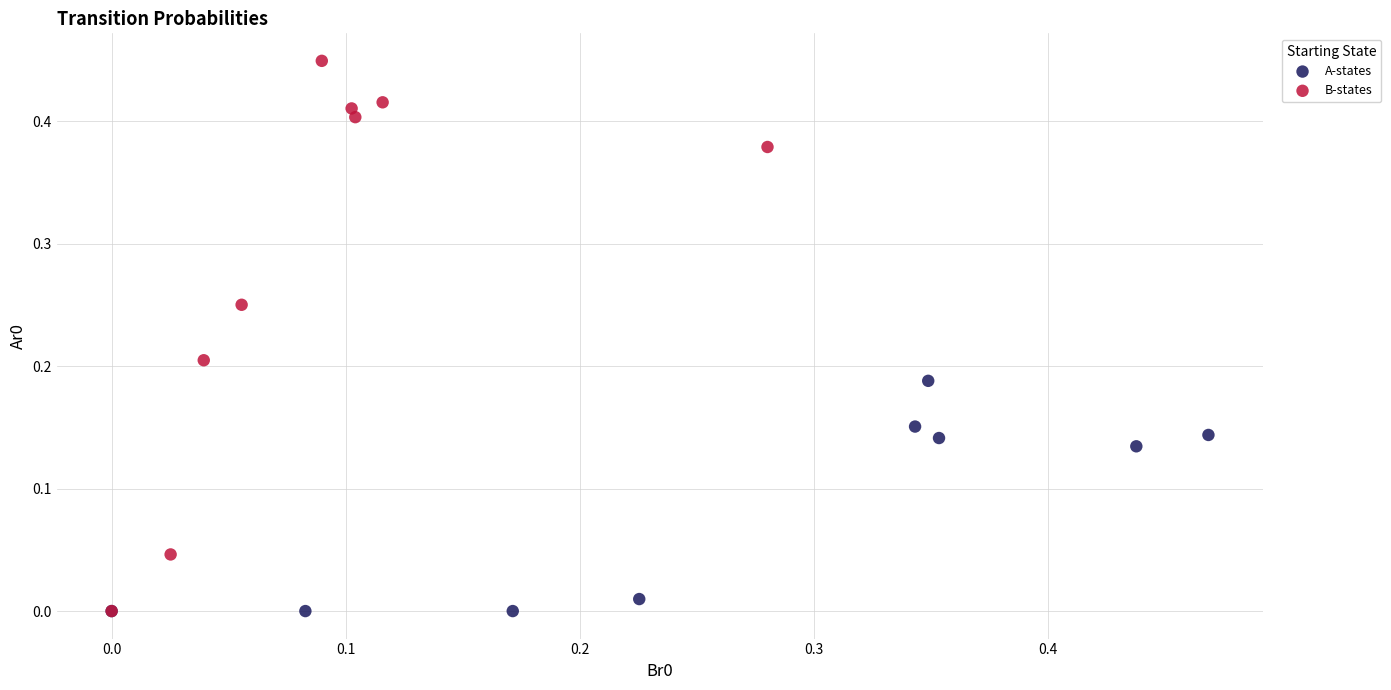

Which series has the widest spread of Y values?

B-states